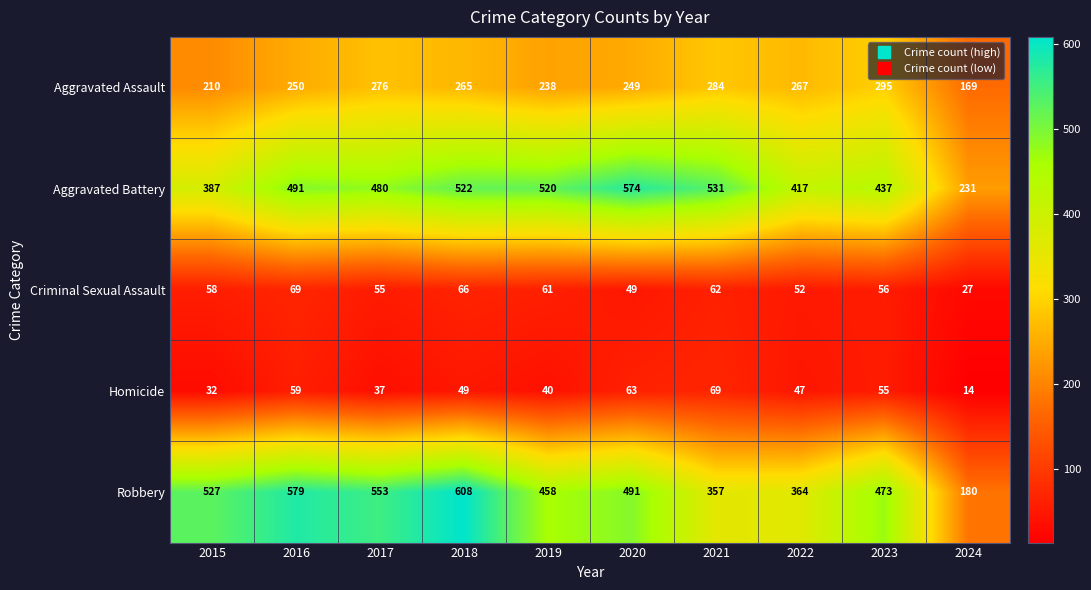

Read the Homicide value at 2021, to the nearest 10.

70